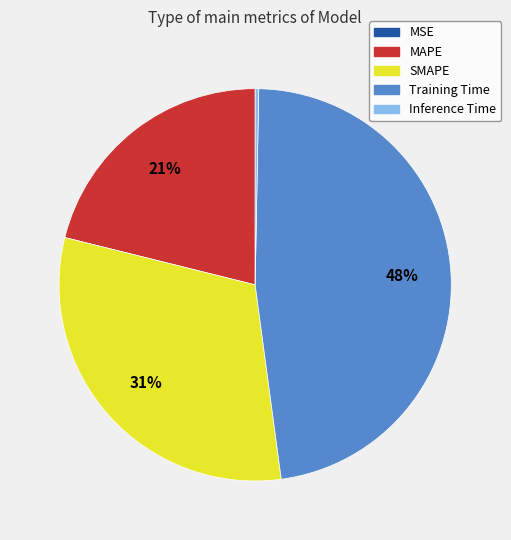

To the nearest percent, what is the average slice percentage?

20%